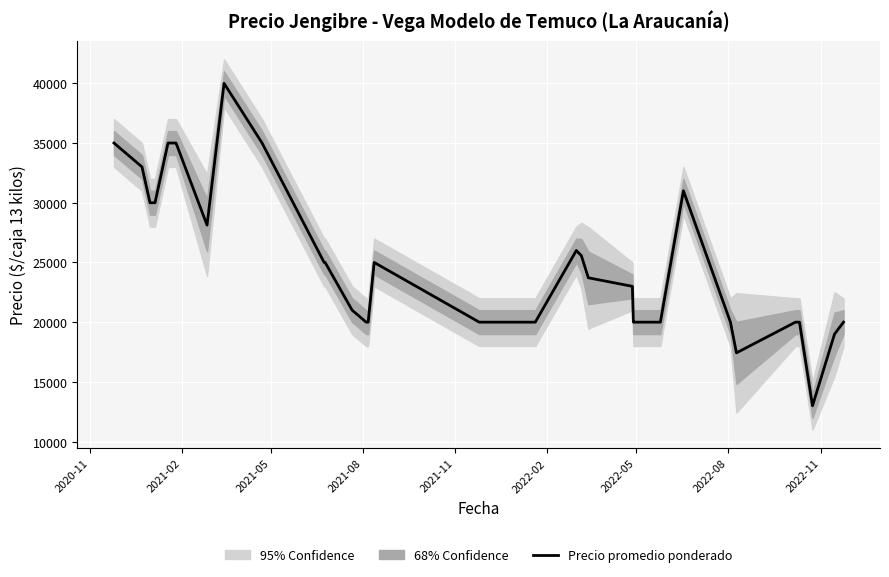

Reading right to left, extract all data points from this chart.

20000	19000	13000	20000	20000	17429	20000	31000	20000	20000	20000	20000	23000	23714	25571	26000	20000	20000	20000	20000	20000	20000	25000	20000	20000	21000	25000	25000	35000	40000	28125	35000	35000	35000	35000	35000	30000	30000	33000	35000